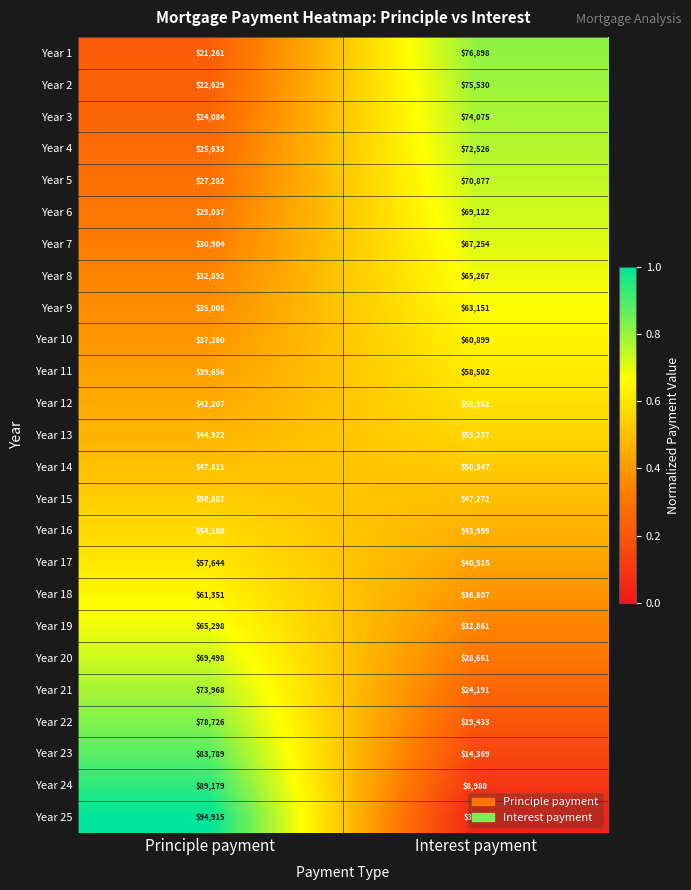

What is the average value of the Year 9 series?

49080